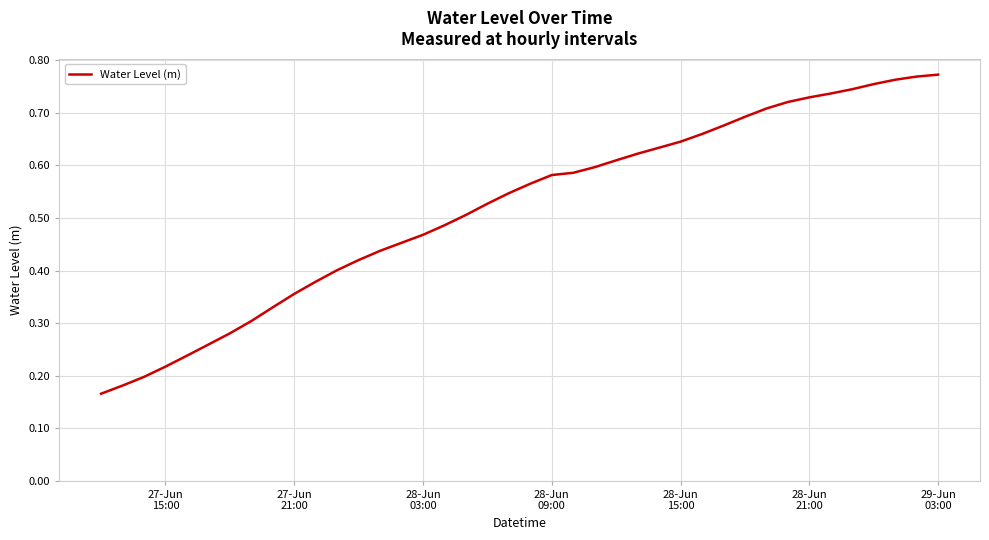

Does the chart display data point markers on the line(s)?

No